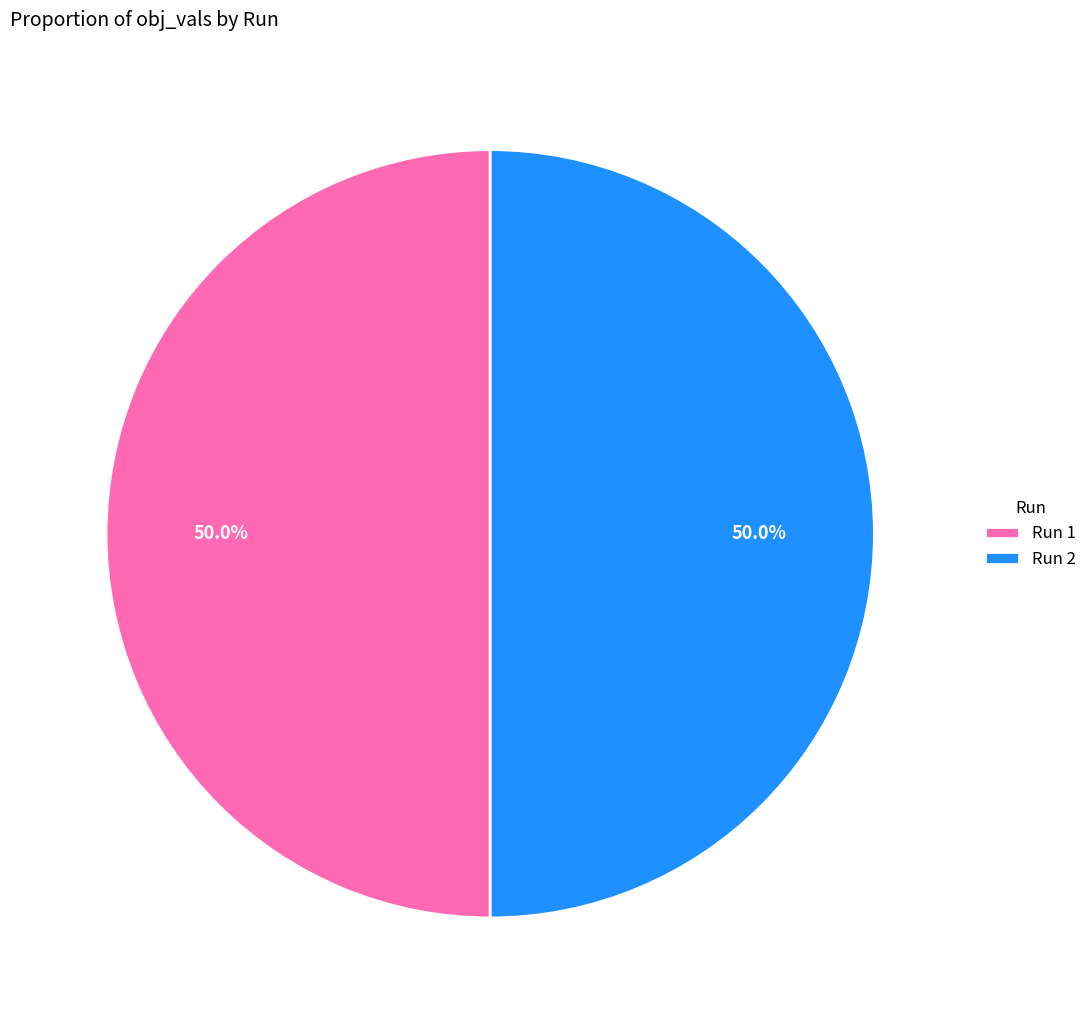

What portion of the pie excludes Run 2?

50.0%